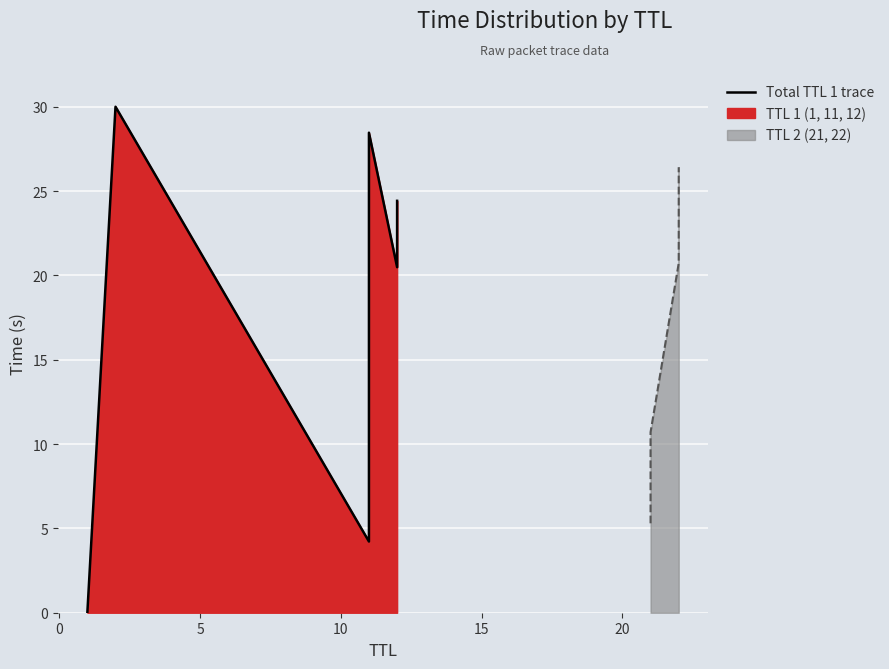

What is the smallest value displayed?

5.3